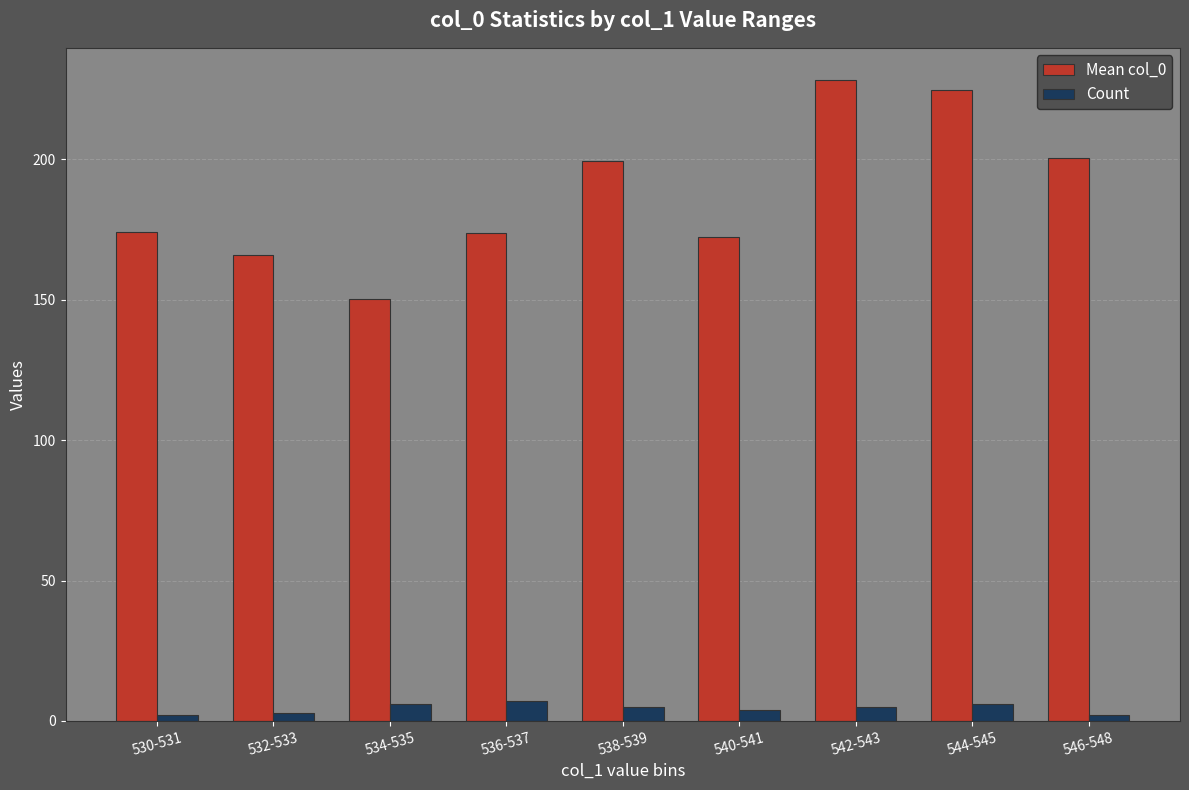

What value does the Count series have at 544-545?

6.0